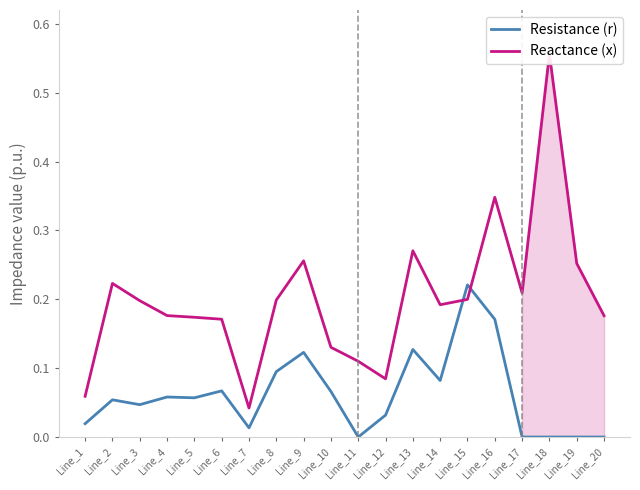

Which series has the largest range (max minus min)?

Reactance (x)